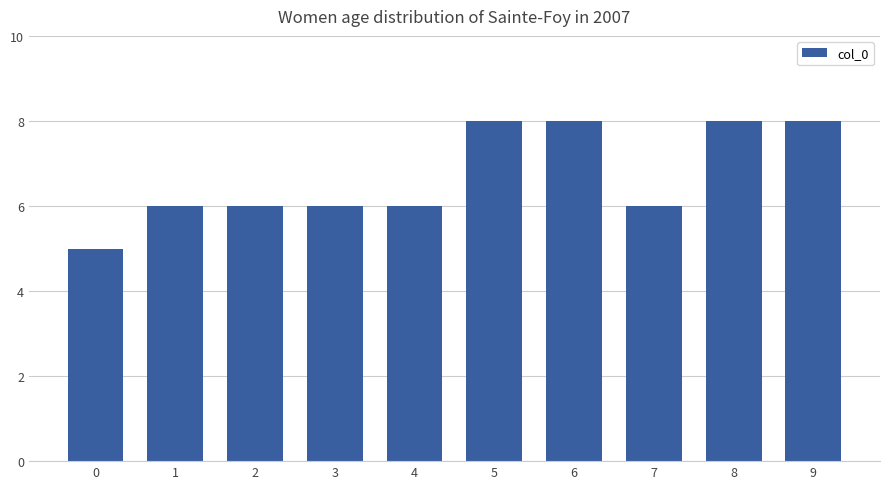

Reading left to right, extract all data points from this chart.

0=5	1=6	2=6	3=6	4=6	5=8	6=8	7=6	8=8	9=8